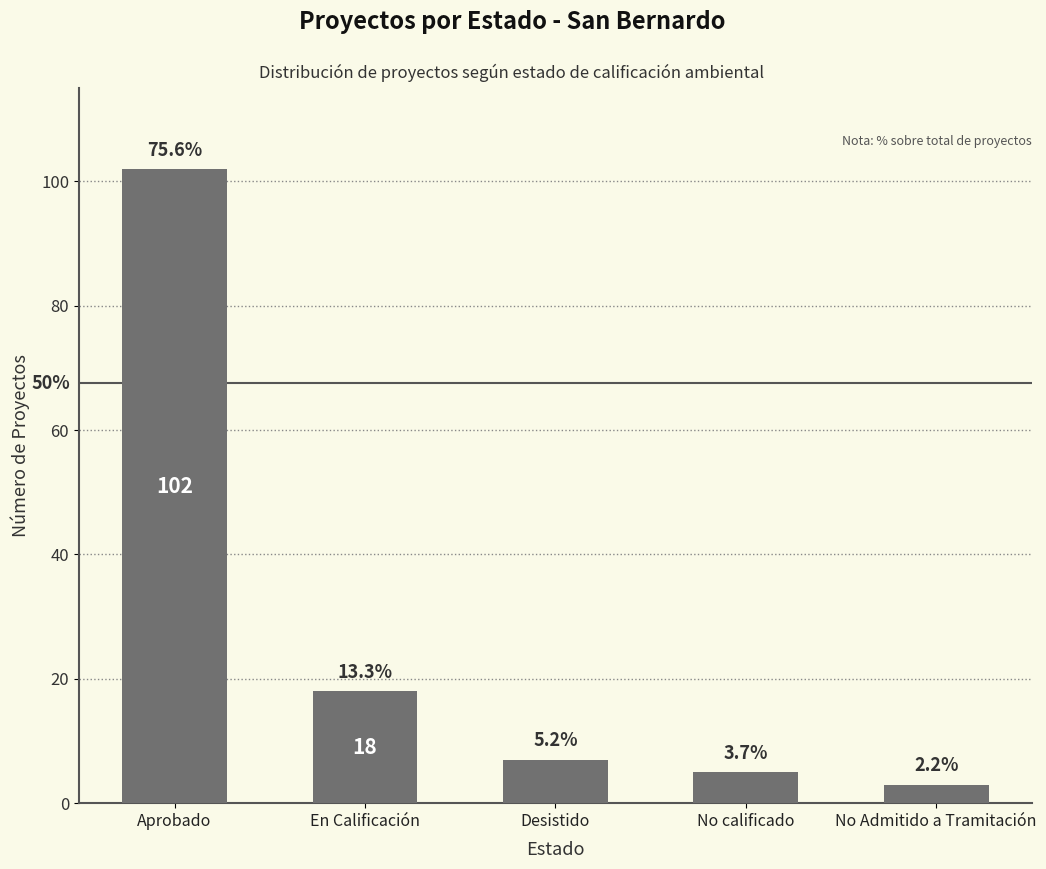

How many bars are there in total?

5